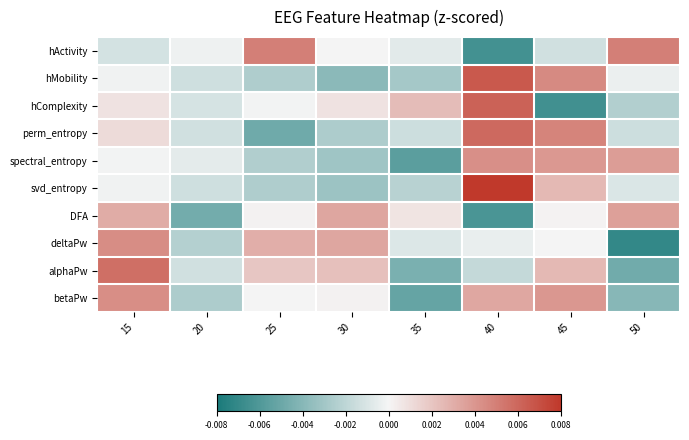

Which has a higher value, 50 or 35?

50